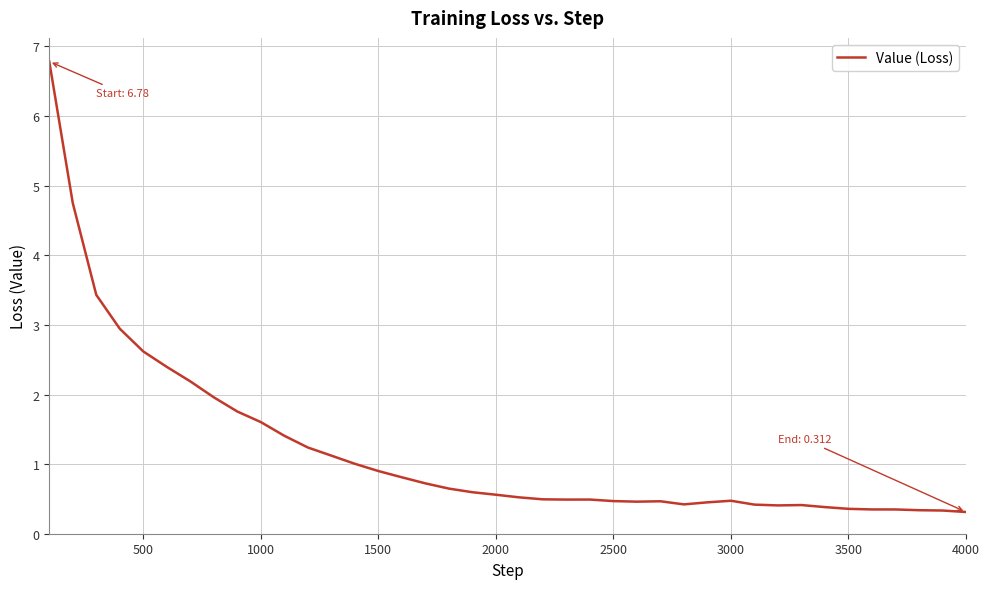

What is the maximum value shown in the chart?

6.8